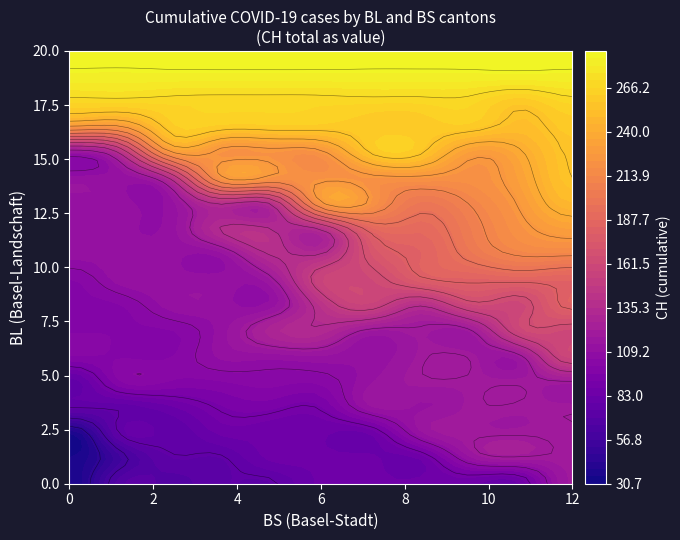

Is the value of BL at 9 greater than the value of CH at 38?

No